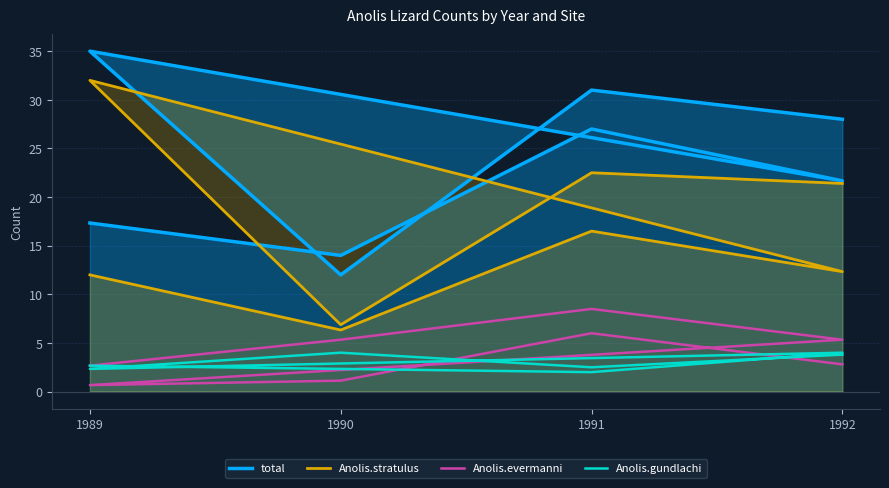

True or false: total and Anolis.evermanni cross at least once.

False